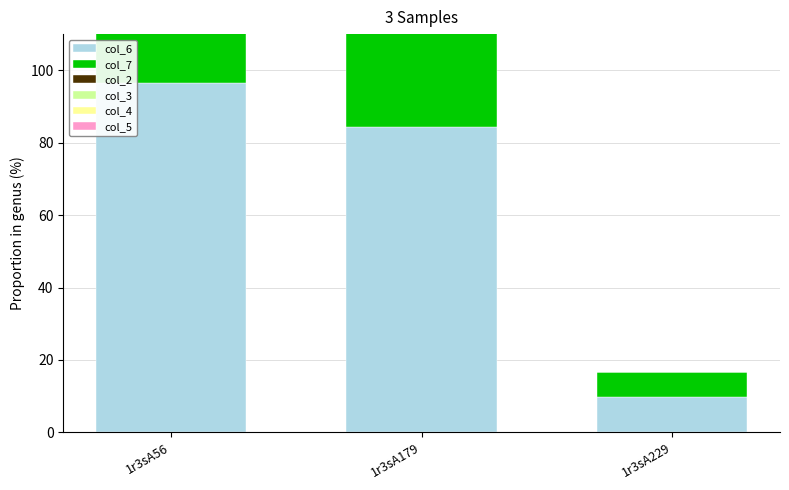

Which series has the largest total across all categories?

col_6